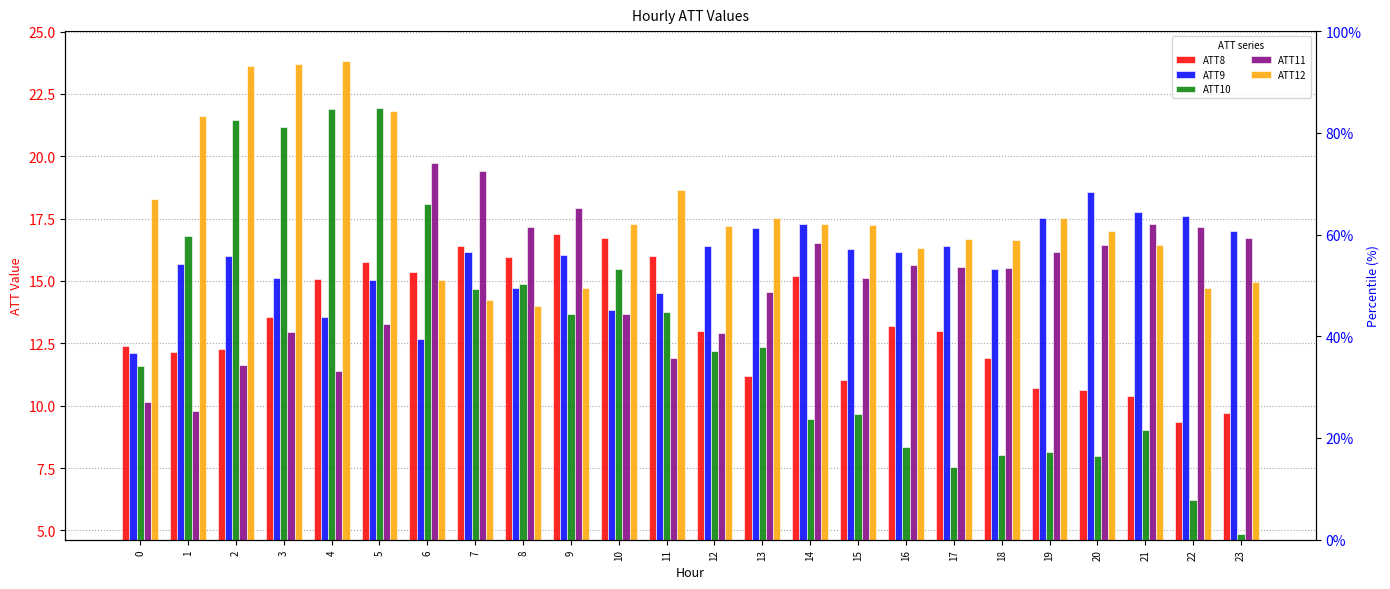

What is the value of the ATT9 bar at the 19th from the left?

15.5